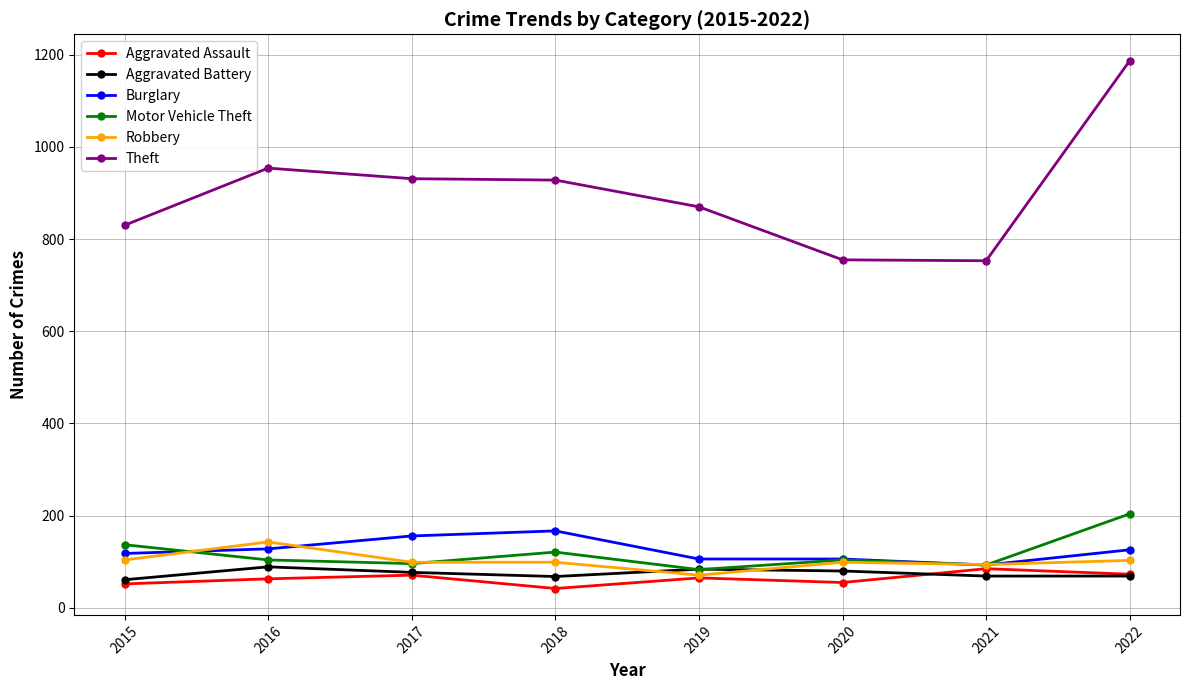

Which series has the largest range (max minus min)?

Theft